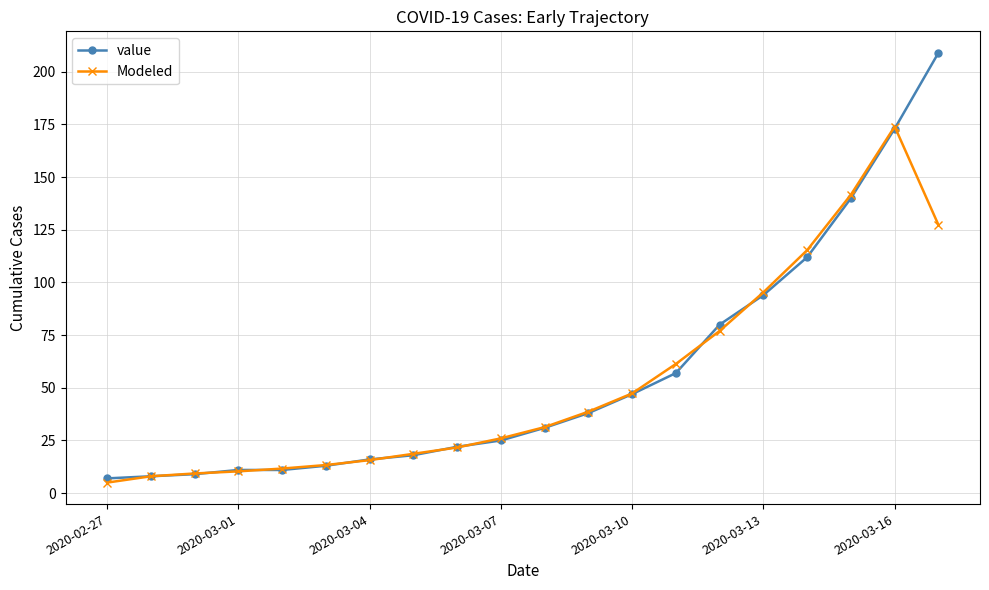

Which series has the widest spread of values?

value